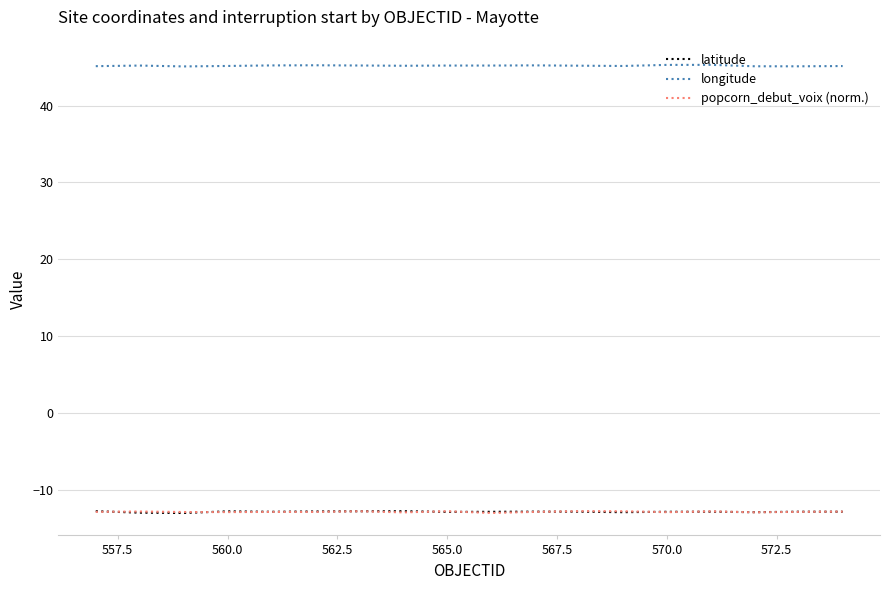

What is the smallest value displayed?

-13.0